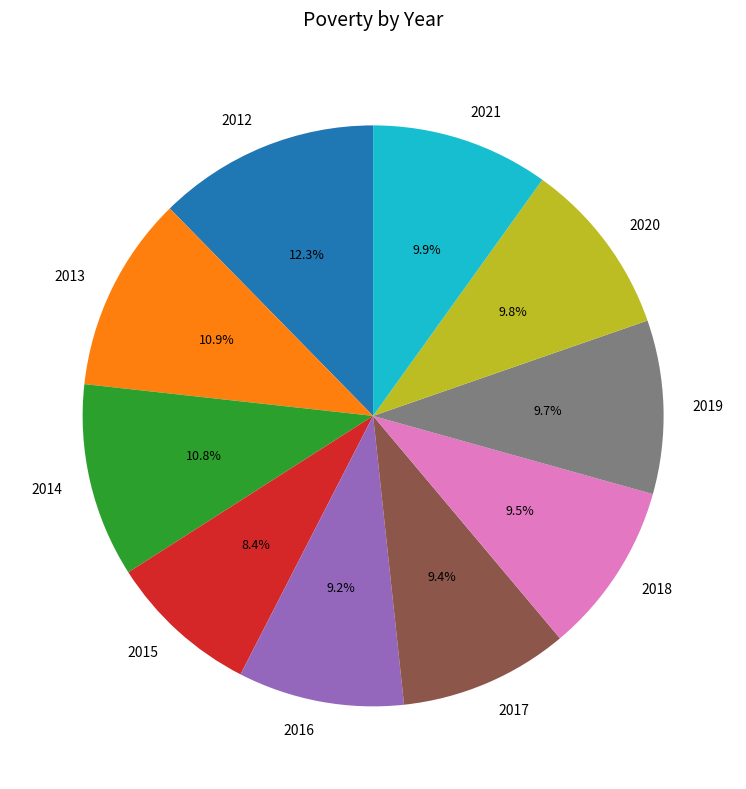

How many slices are in this pie chart?

10